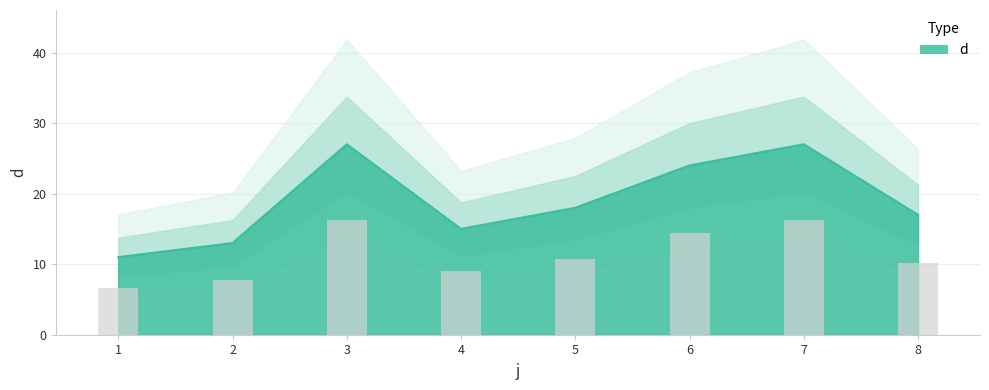

What is the greatest value displayed?

27